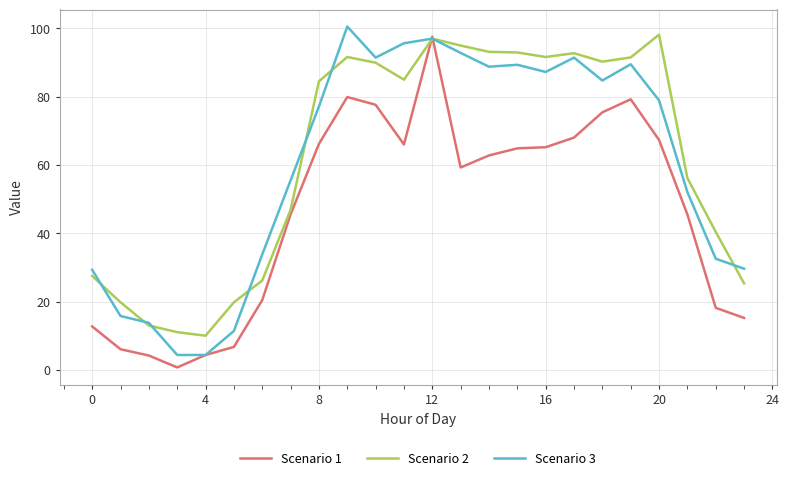

What is the maximum value for Scenario 3?

100.5